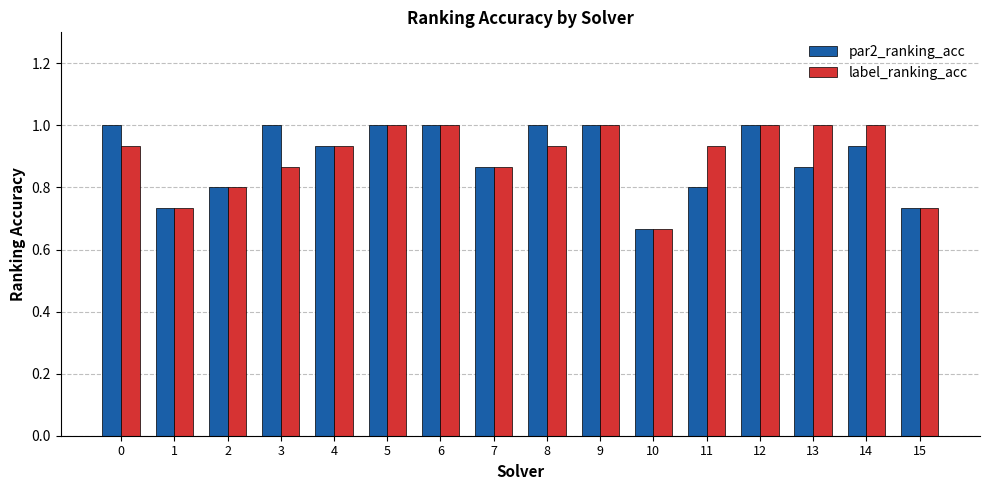

How many data points does each series have?

16